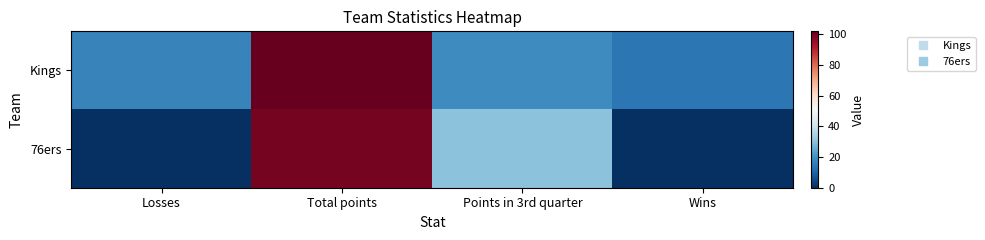

Which series has the widest spread of values?

76ers